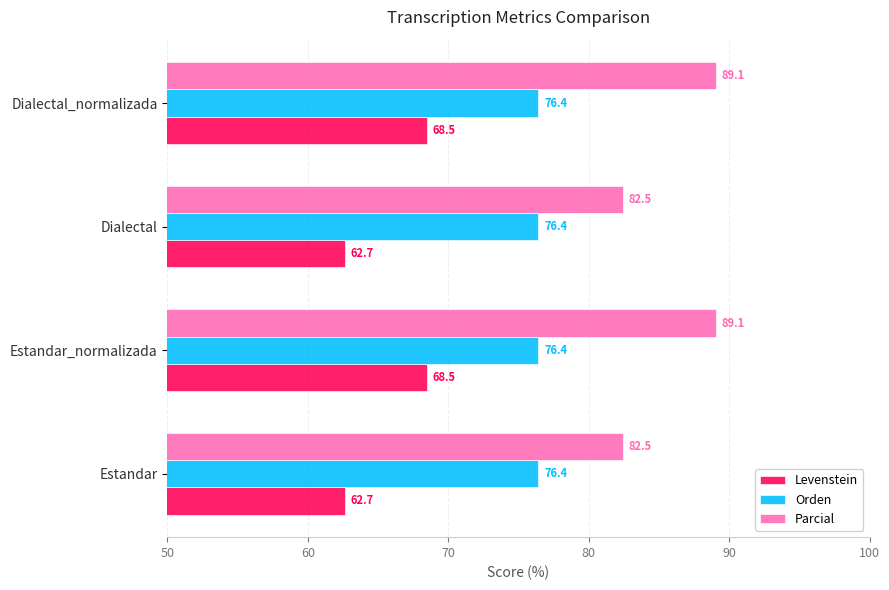

Rank the series at Estandar from lowest to highest value.

Levenstein, Orden, Parcial